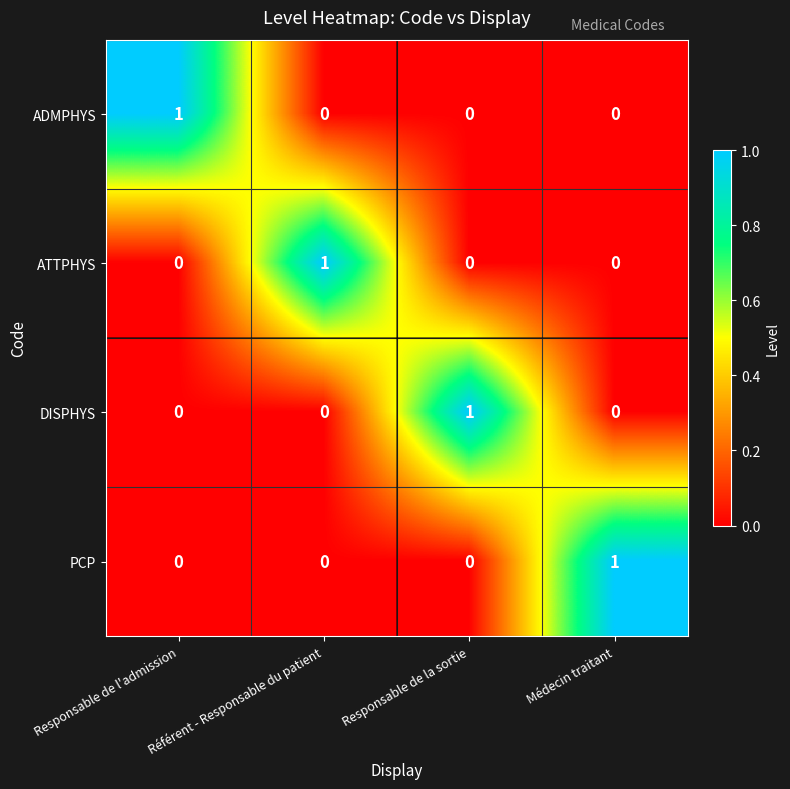

How many data points does each series have?

4